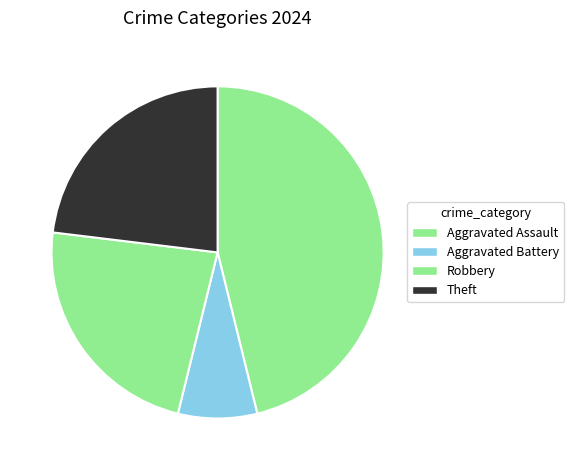

Which slice is the smallest?

Aggravated Battery